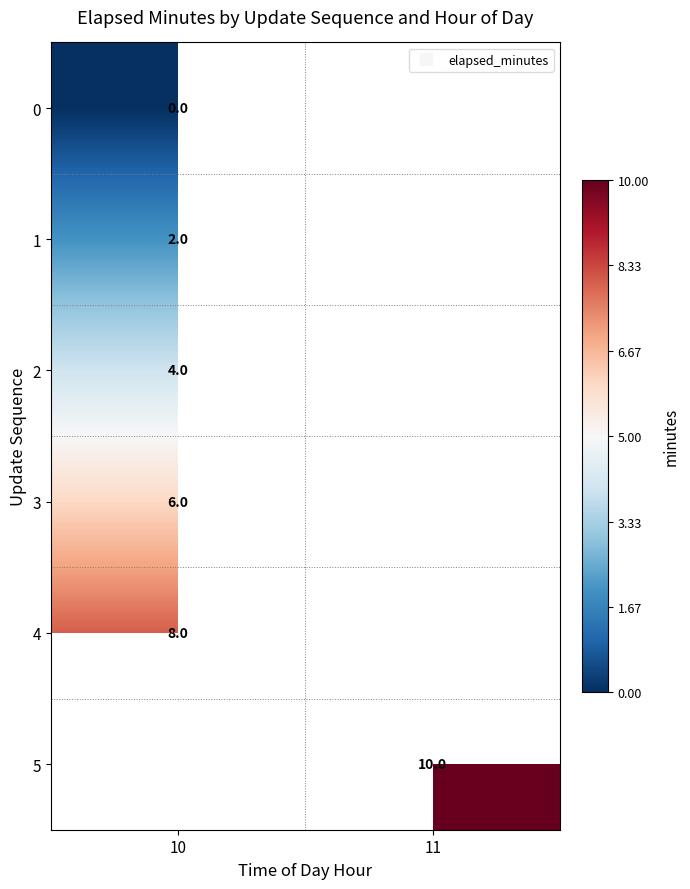

What is the greatest value displayed?

10.0